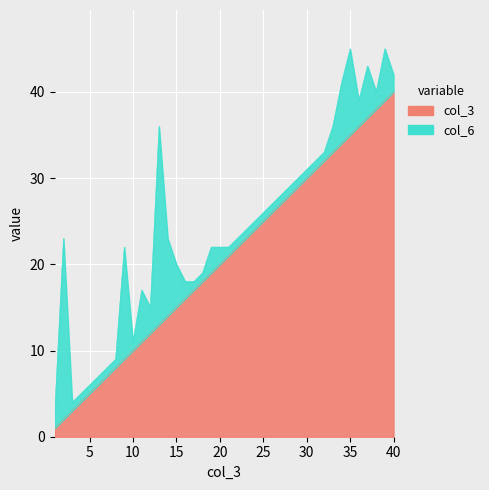

How many values are below 21?

20